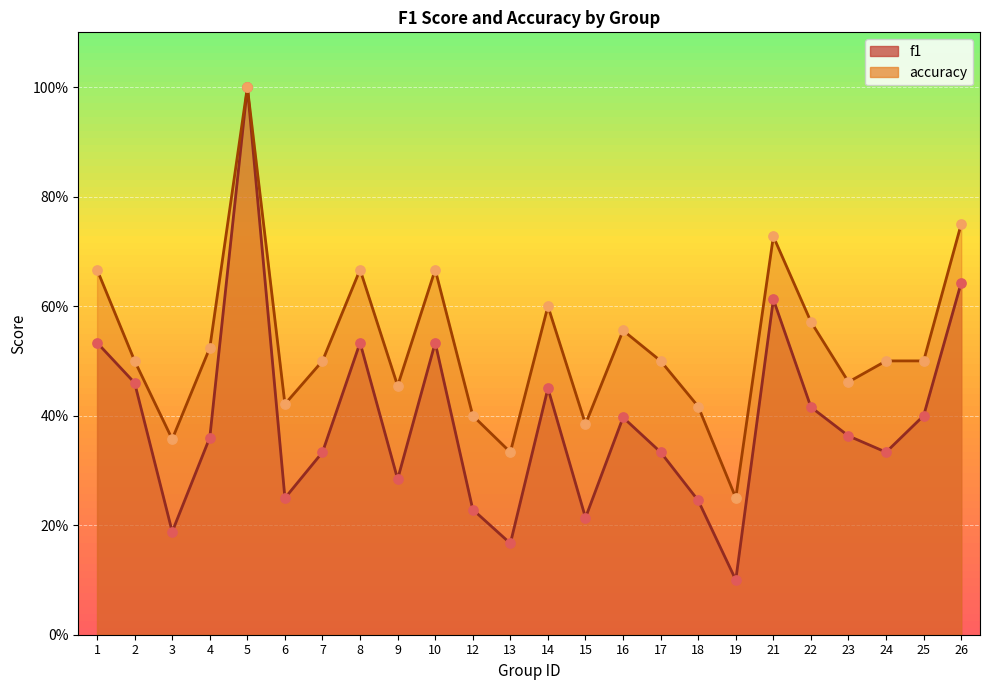

Which series reaches the maximum Y coordinate?

f1